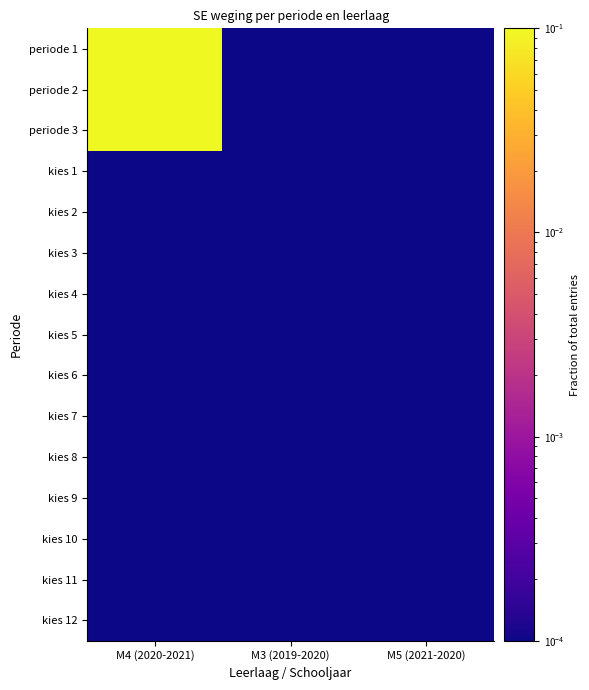

At which category is the sum across all series the highest?

M4 (2020-2021)